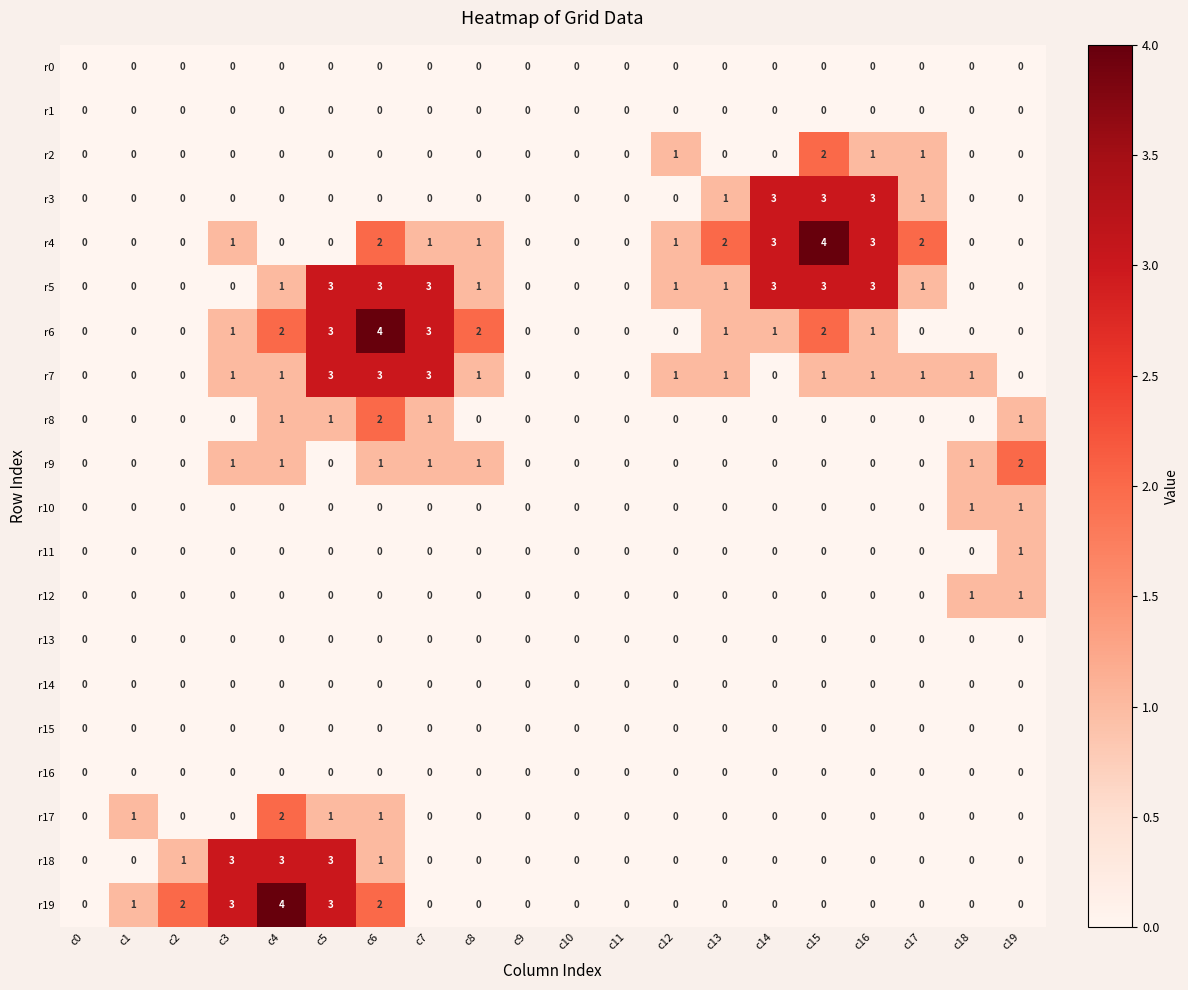

Is it true that r3 equals 2 at c12?

False